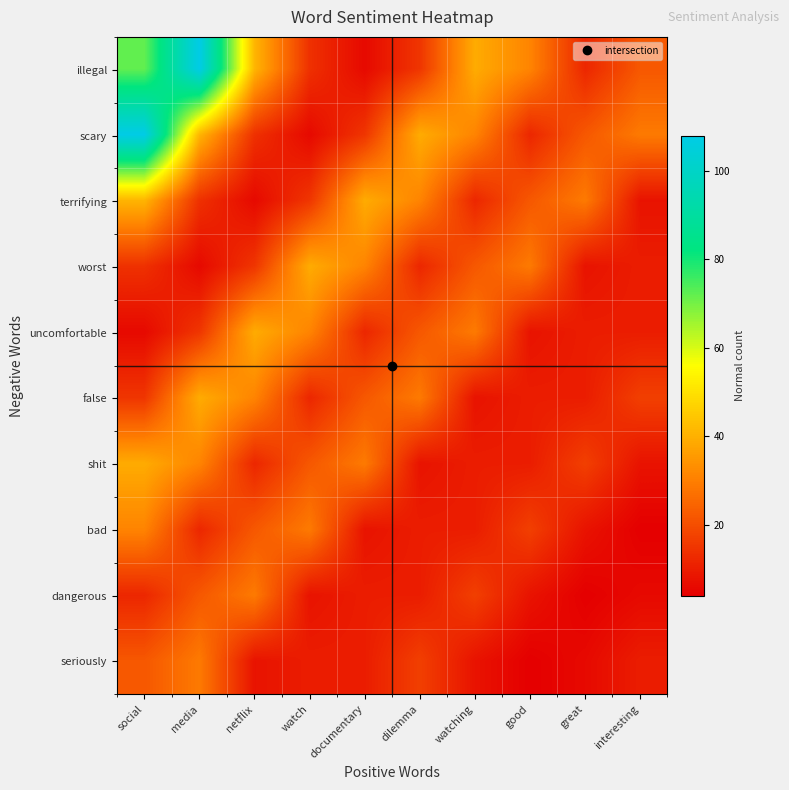

Rank the series at netflix from highest to lowest value.

illegal, uncomfortable, false, dangerous, bad, worst, scary, shit, seriously, terrifying